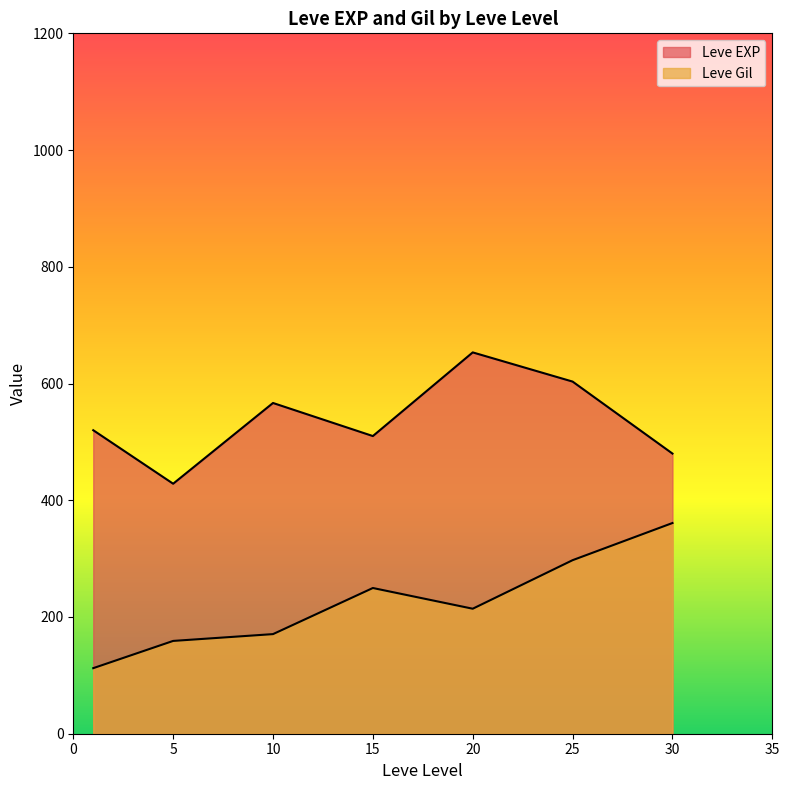

True or false: Leve Gil has a value of 46 at 15.

False